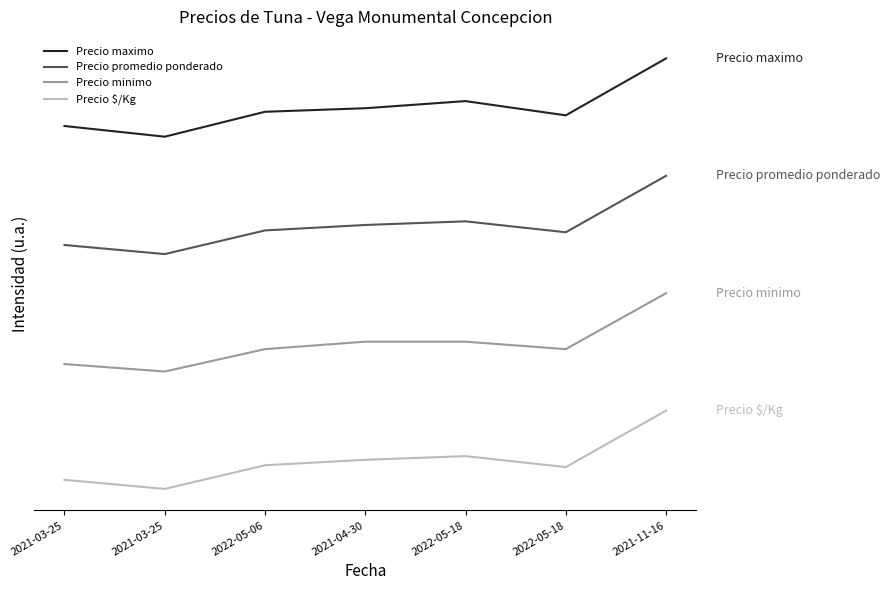

True or false: Precio maximo has a value of 55636.4 at 2021-03-25.

True